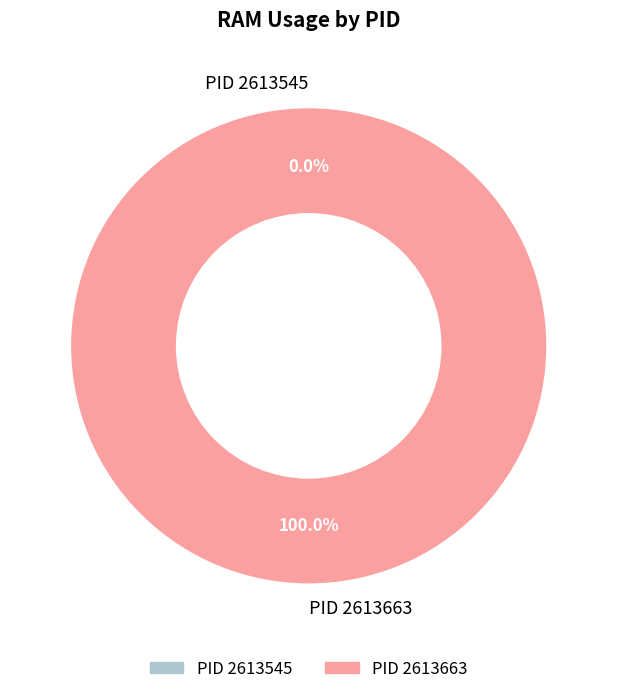

Does any single category account for the majority?

Yes